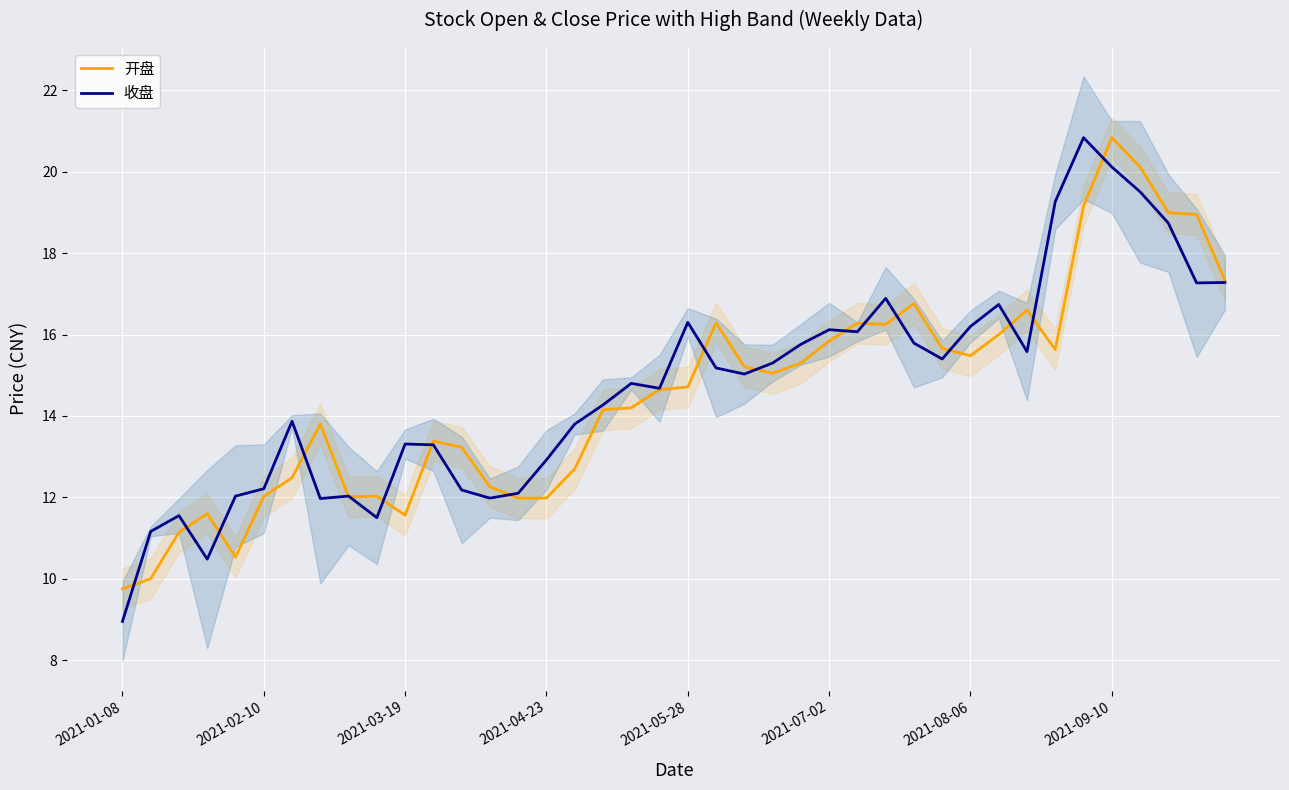

What are all the series names shown in the legend?

开盘, 收盘